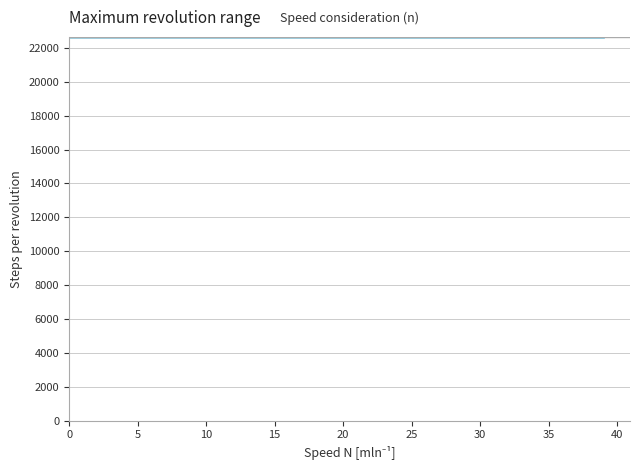

What is the maximum value shown in the chart?

22650.0